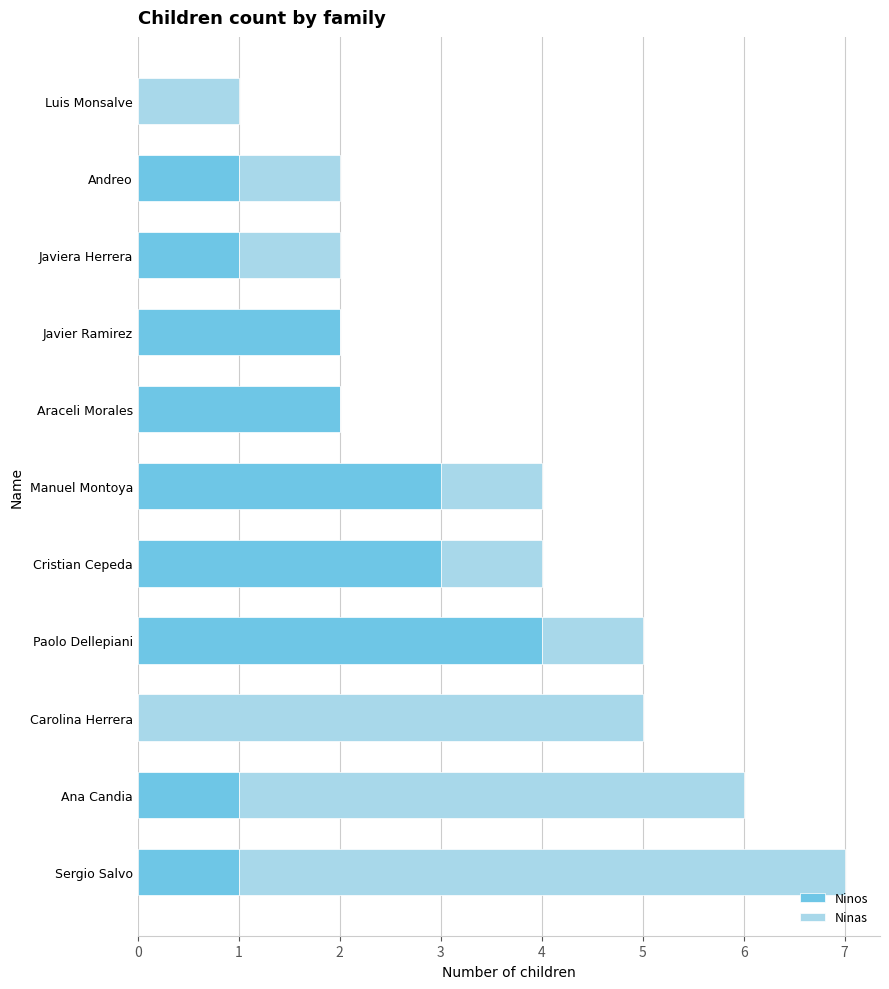

What is the maximum value for Ninos?

4